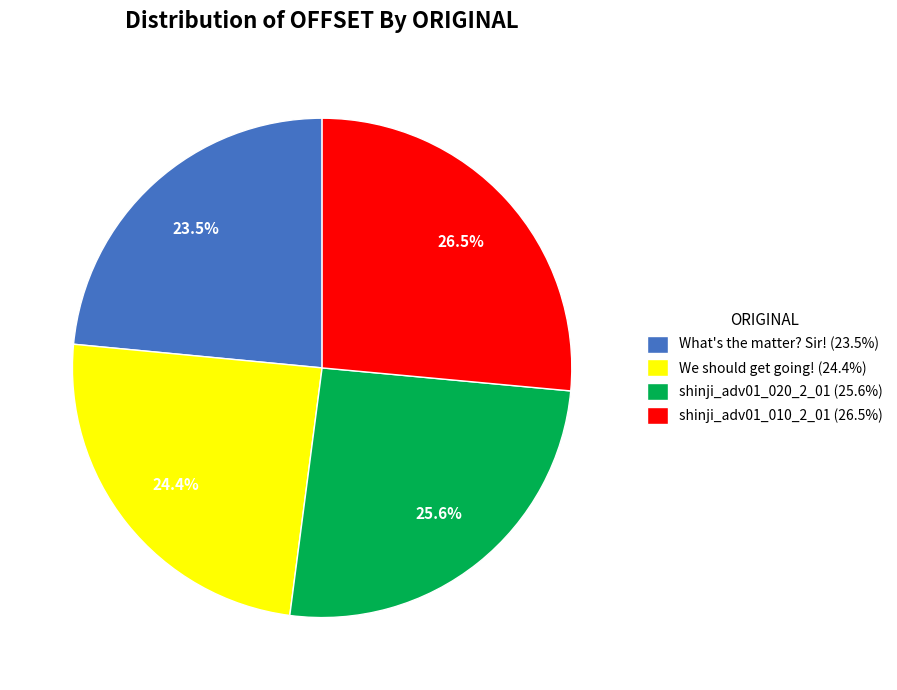

To the nearest percent, what is the average slice percentage?

25%